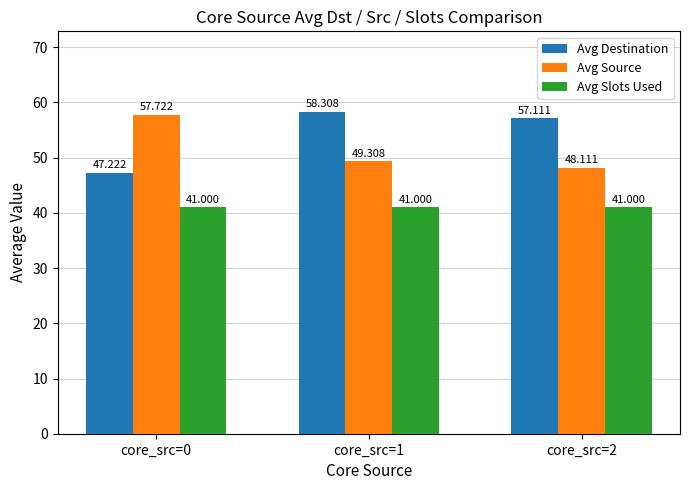

Reading right to left, extract all data points from this chart.

Avg Destination: 57.1	58.3	47.2
Avg Source: 48.1	49.3	57.7
Avg Slots Used: 41.0	41.0	41.0